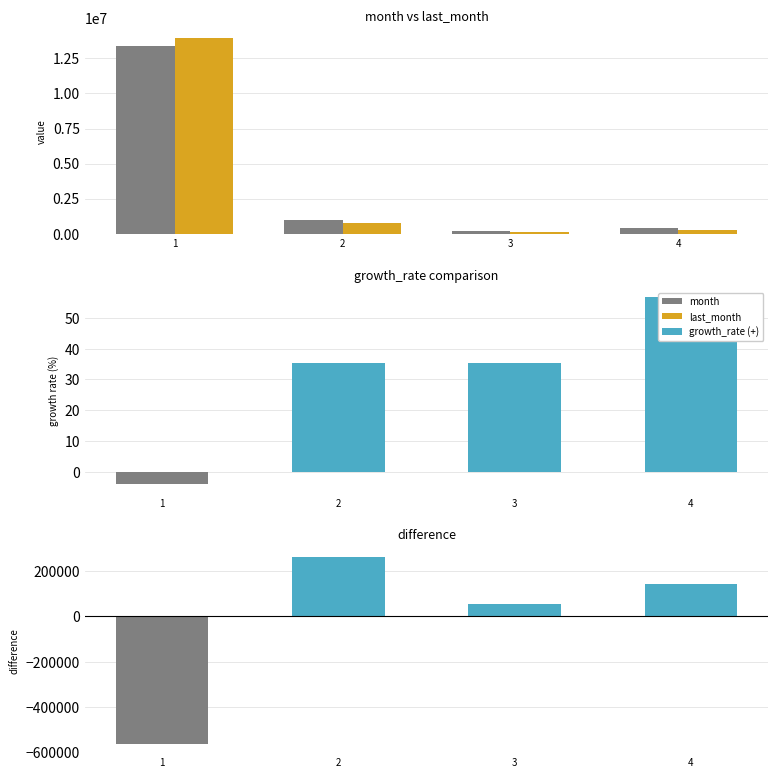

True or false: growth_rate has a value of 35.4 at 2.

True